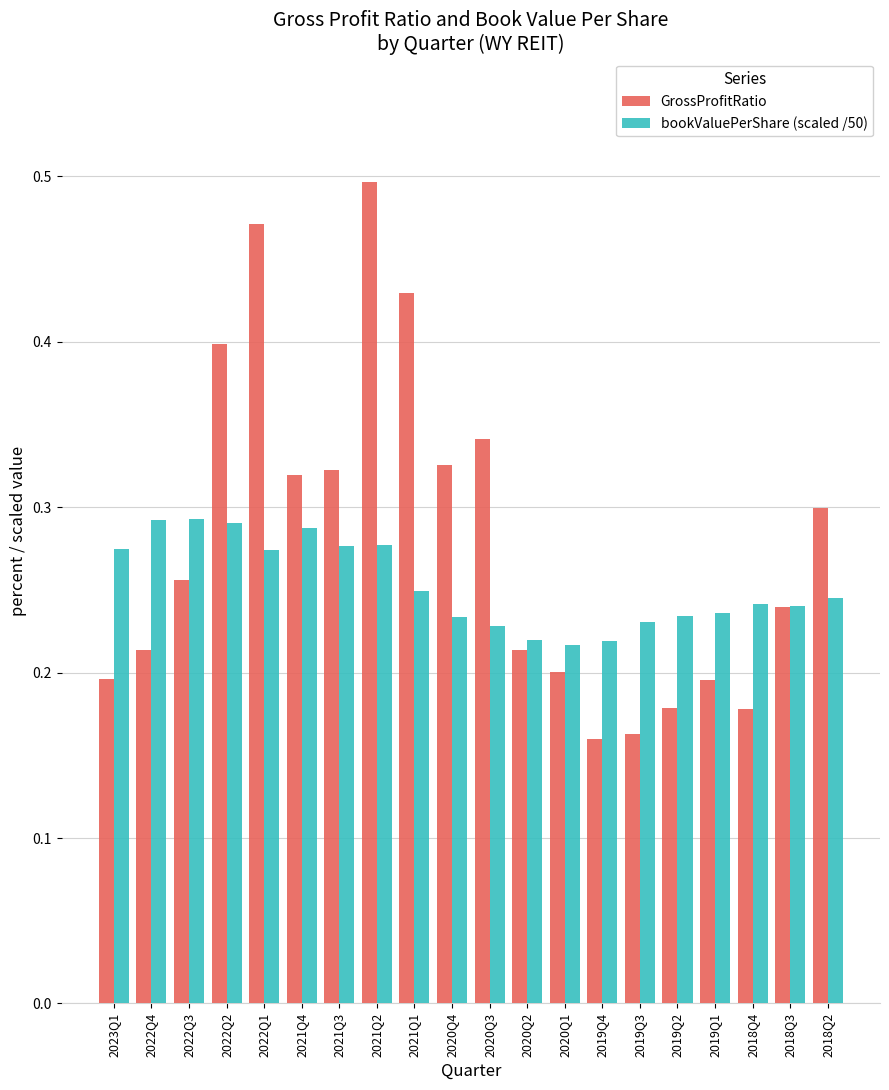

What is the sum of all GrossProfitRatio values?

5.6